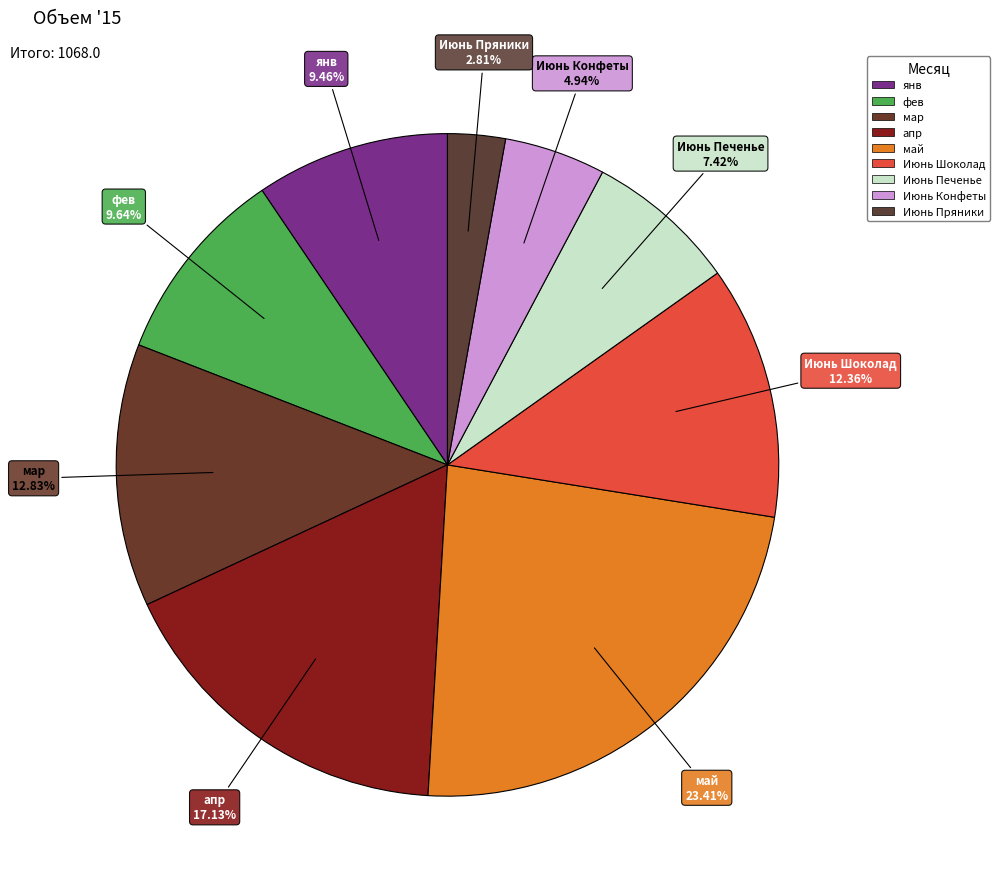

How many segments does this pie chart have?

9